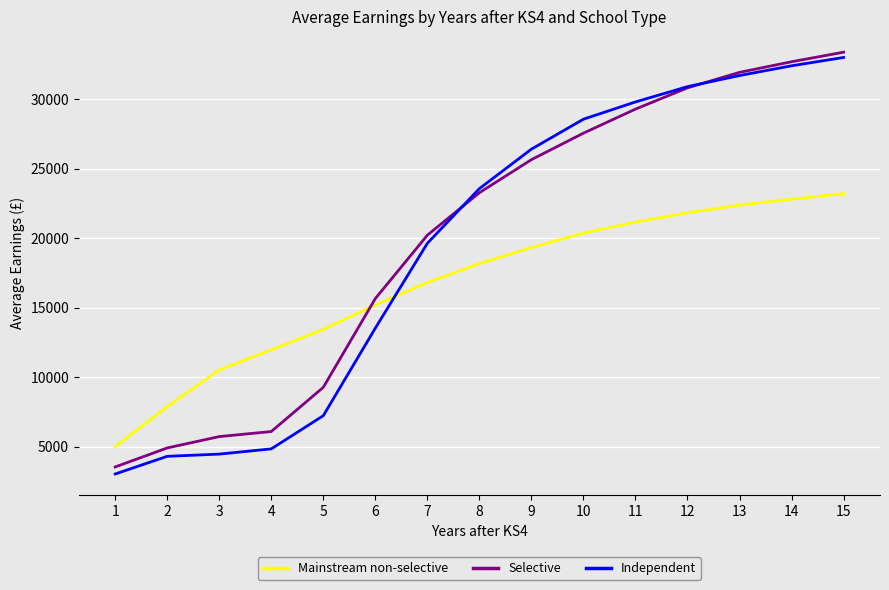

Which series has the largest total across all categories?

Selective